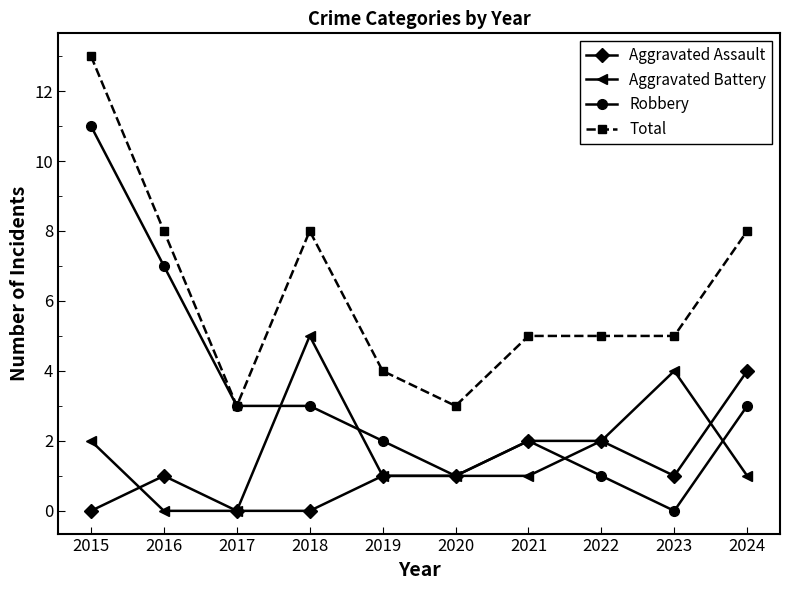

How many lines are shown in the chart?

4